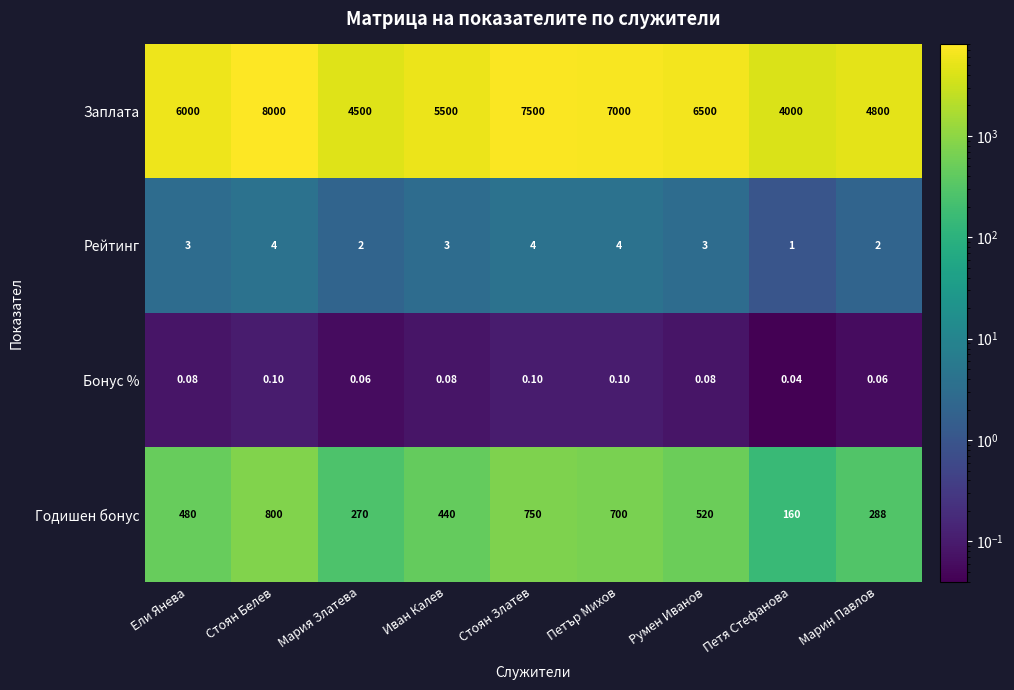

Which label corresponds to the smallest value in the chart?

Петя Стефанова